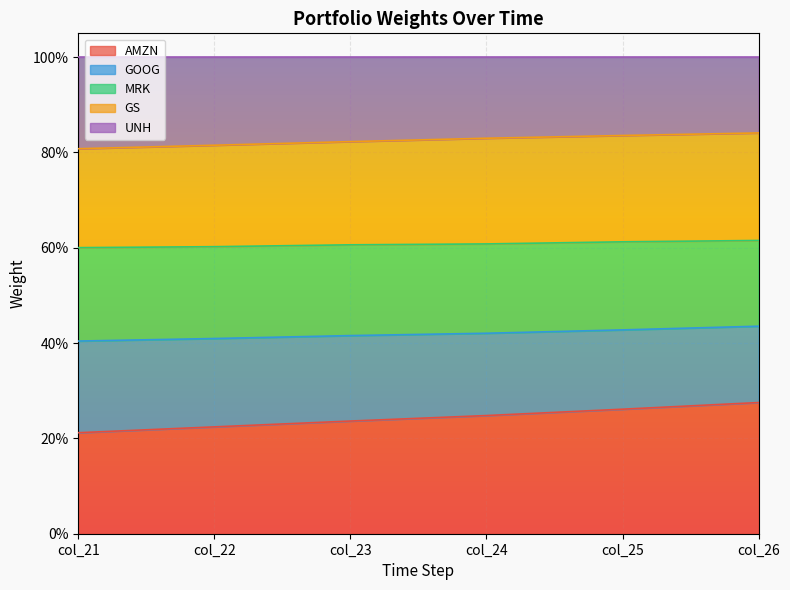

Does the chart display data point markers on the line(s)?

No